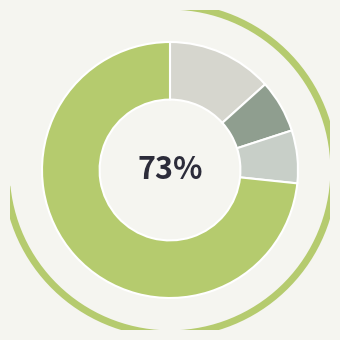

Combined, do Criminal Sexual Assault and Aggravated Assault account for over 50%?

No